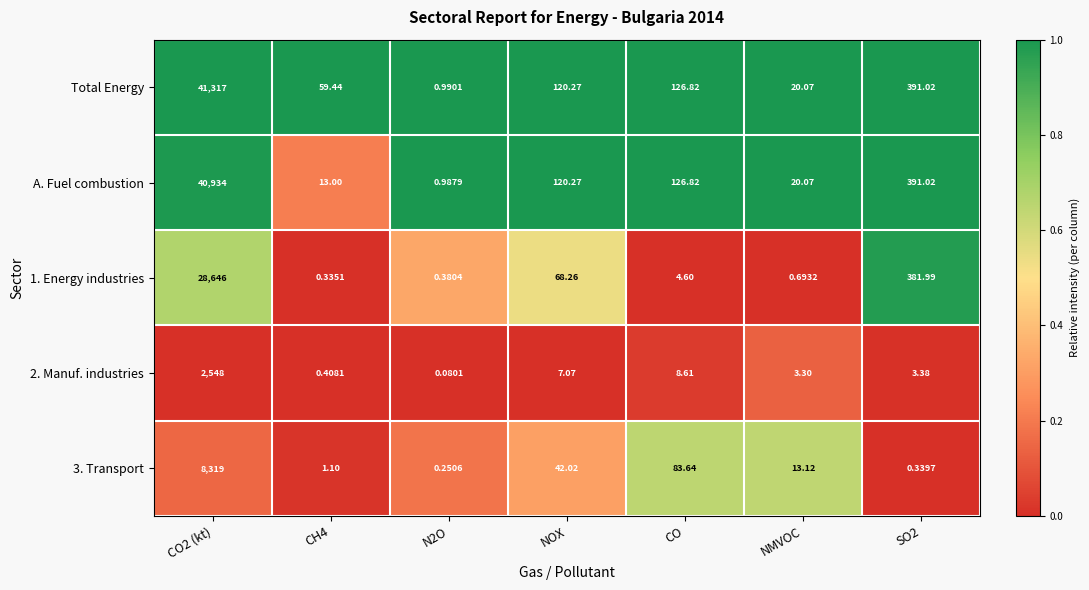

Is the value of Total Energy at NMVOC greater than the value of A. Fuel combustion at N2O?

Yes